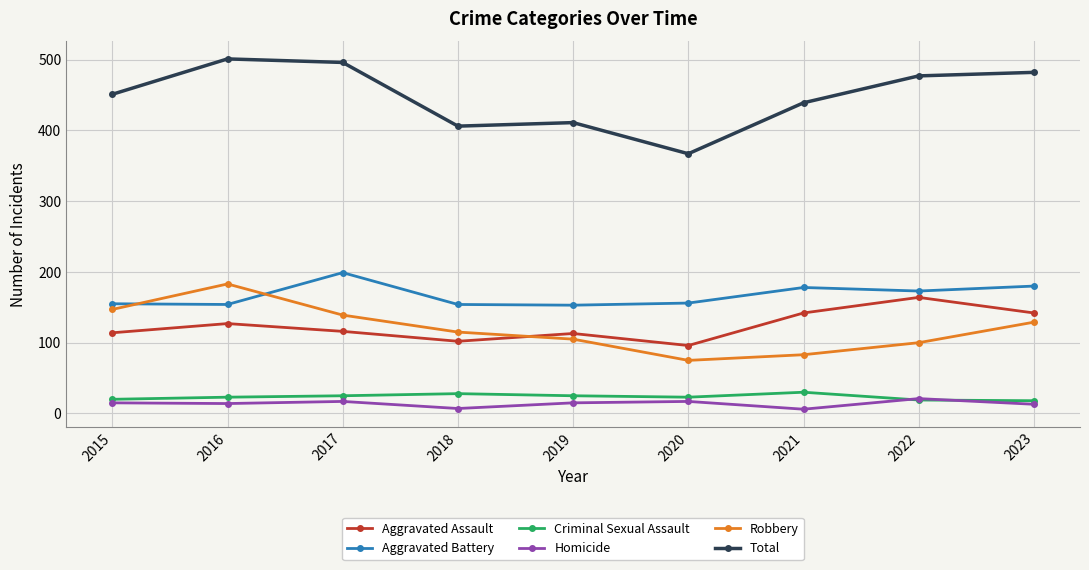

True or false: Total and Aggravated Battery cross at least once.

False